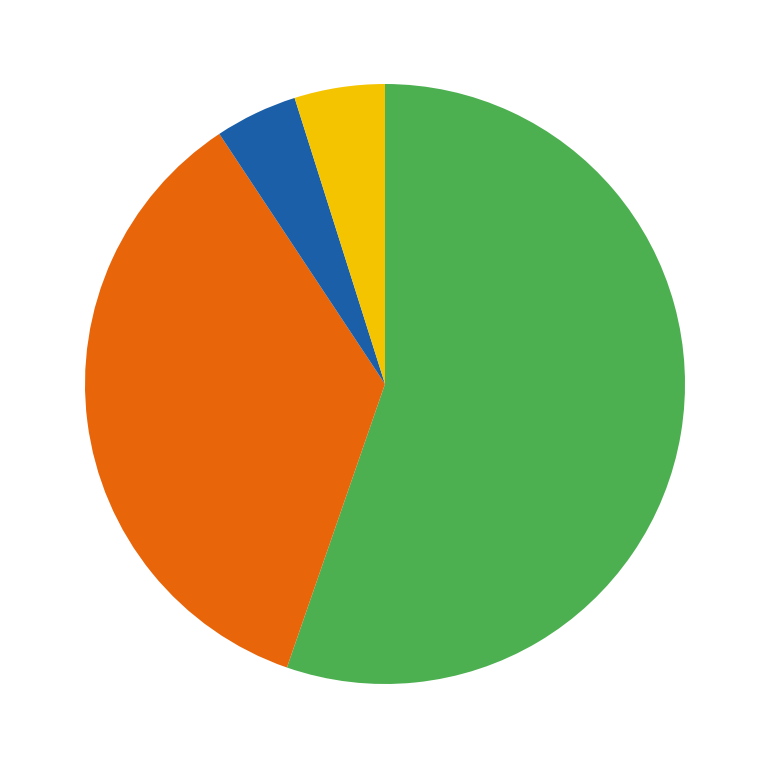

Count the number of slices in the pie.

4